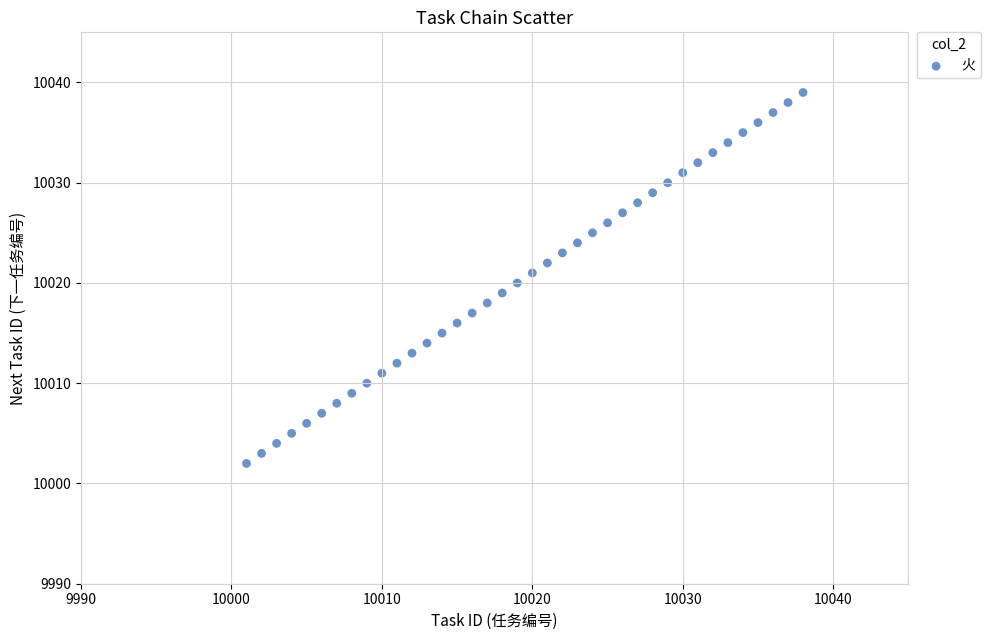

What is the range of Y values (max minus min)?

37